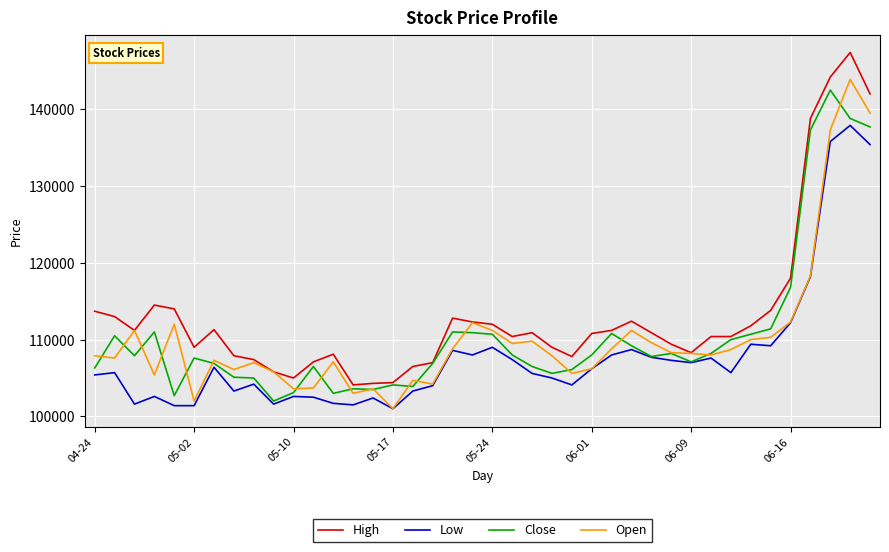

What is the minimum value shown in the chart?

101000